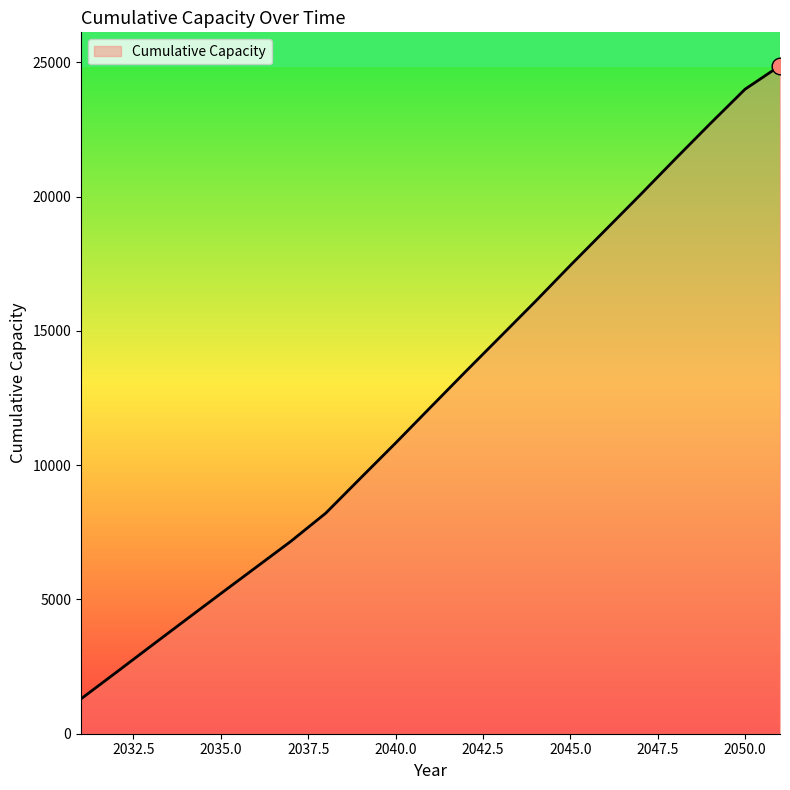

What is the difference between the maximum and minimum values?

23573.9